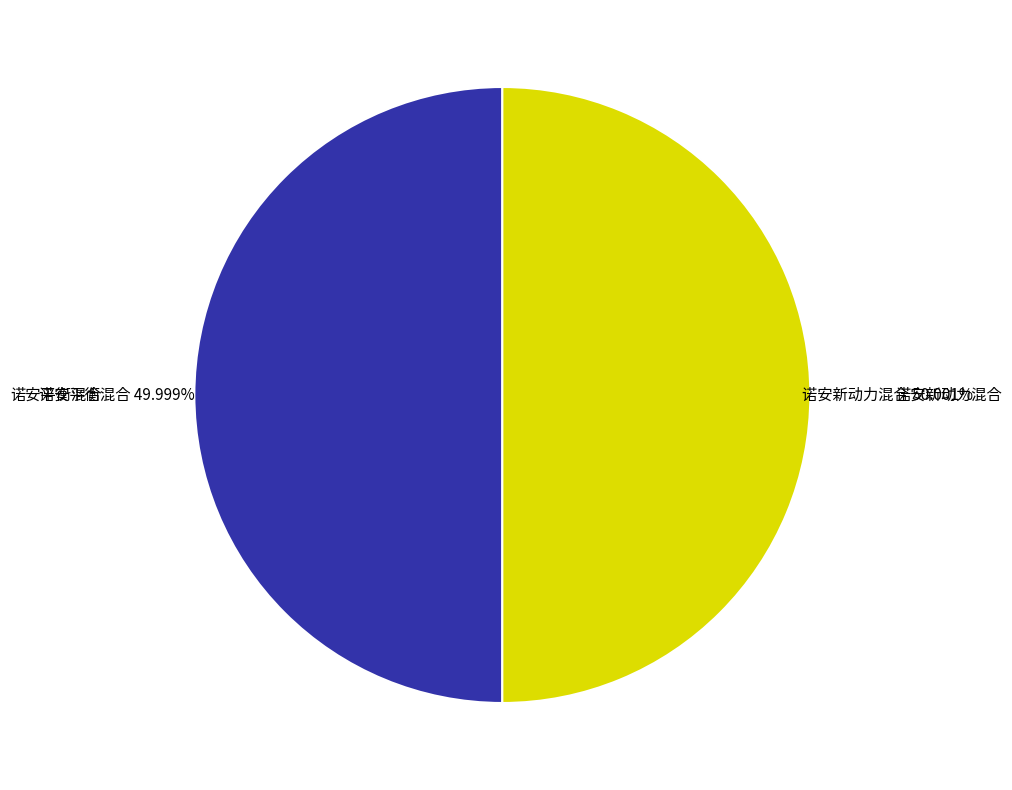

Count the number of slices in the pie.

2